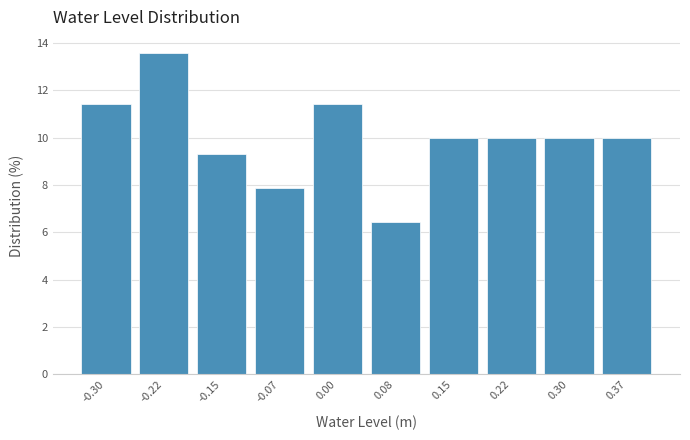

Reading left to right, list every bar in this chart as the range it spans on the x-axis followed by its height. Neither the bar edges nor the heights are printed on the chart, so give them approximately, as read against the axes.

-0.33 to -0.26: 11.4
-0.26 to -0.18: 13.6
-0.18 to -0.11: 9.2
-0.11 to -0.04: 7.8
-0.04 to 0.04: 11.4
0.04 to 0.11: 6.4
0.11 to 0.19: 10.0
0.19 to 0.26: 10.0
0.26 to 0.33: 10.0
0.33 to 0.41: 10.0